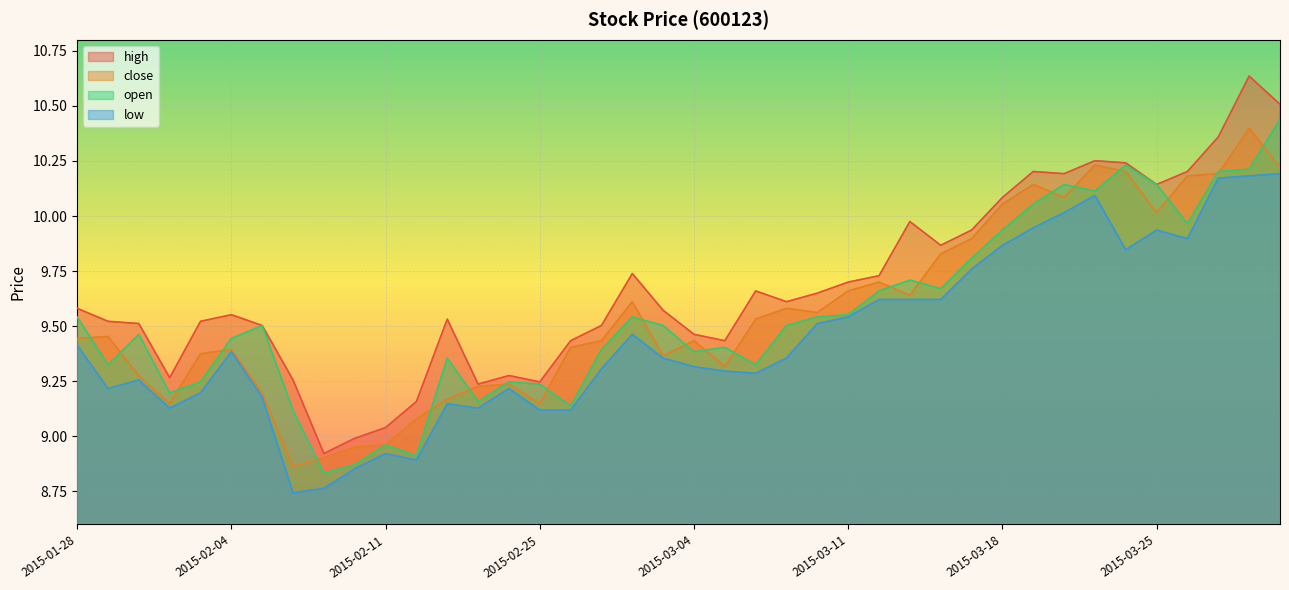

Where is the first local minimum for close?

2015-02-02